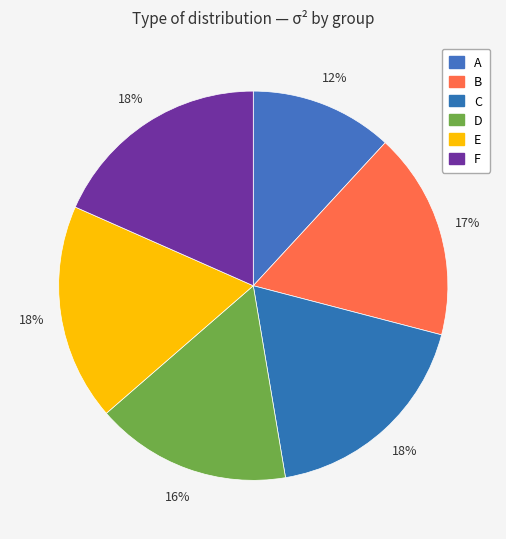

Is the sum of A and E greater than half?

No